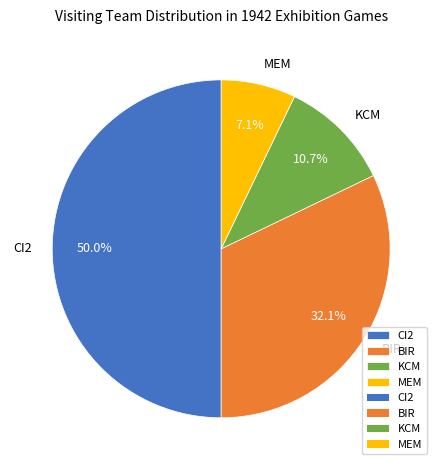

How many segments does this pie chart have?

4